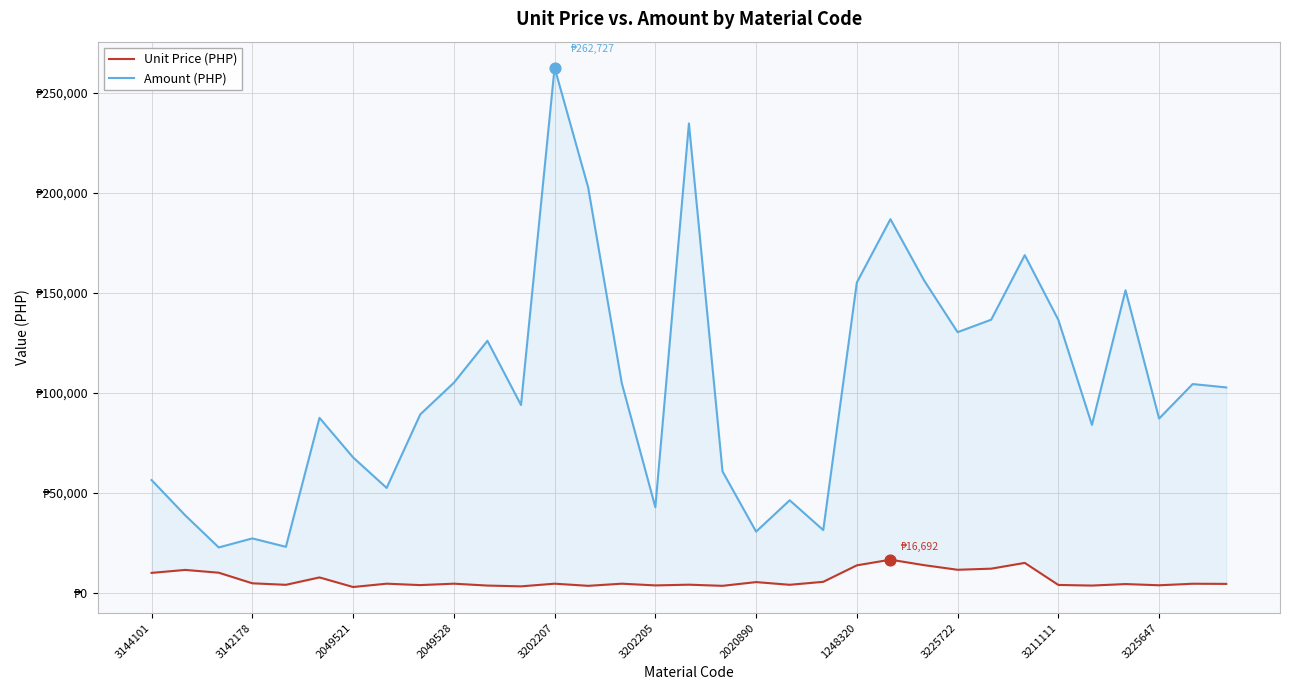

What are all the series names shown in the legend?

Unit Price (PHP), Amount (PHP)